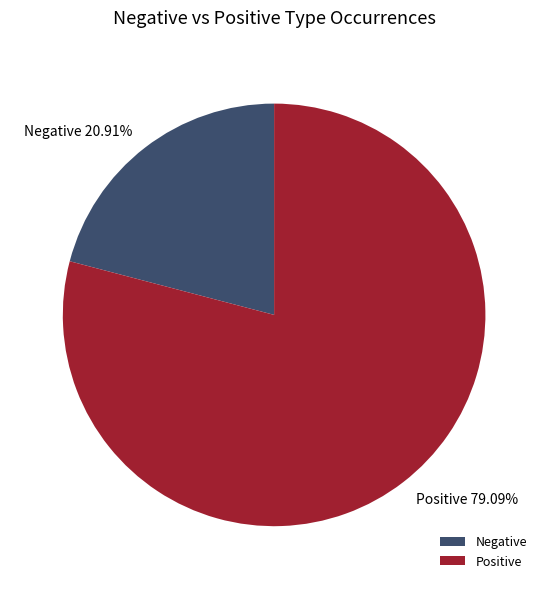

Is the sum of Positive and Negative greater than half?

Yes